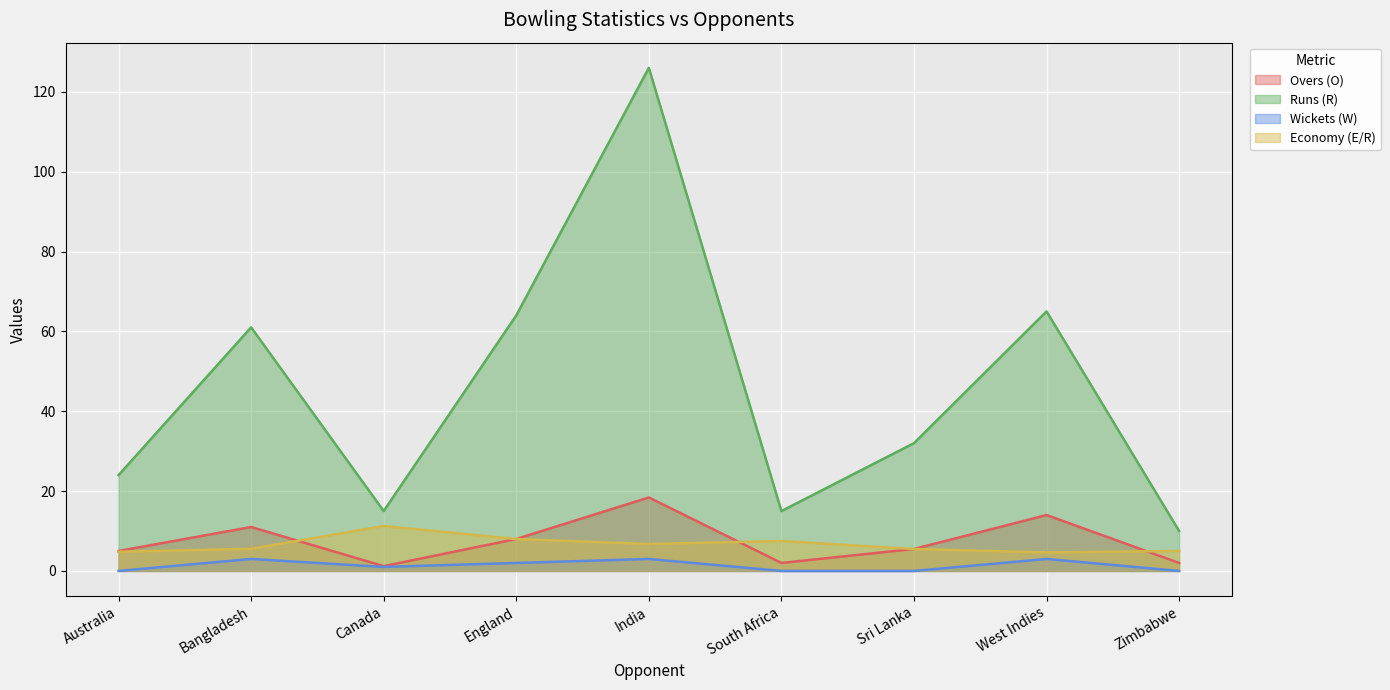

At how many categories does at least one series exceed 1?

9